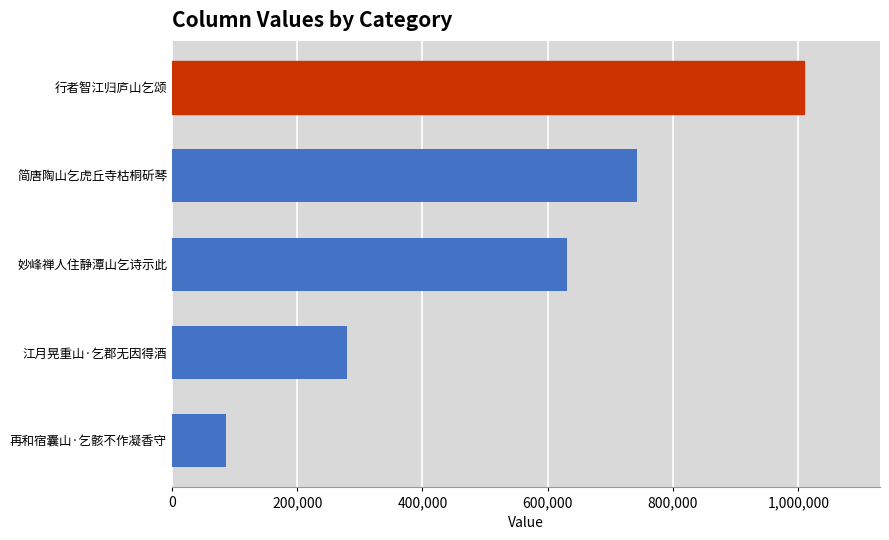

The value at 江月晃重山·乞郡无因得酒 is 279587. True or false?

True